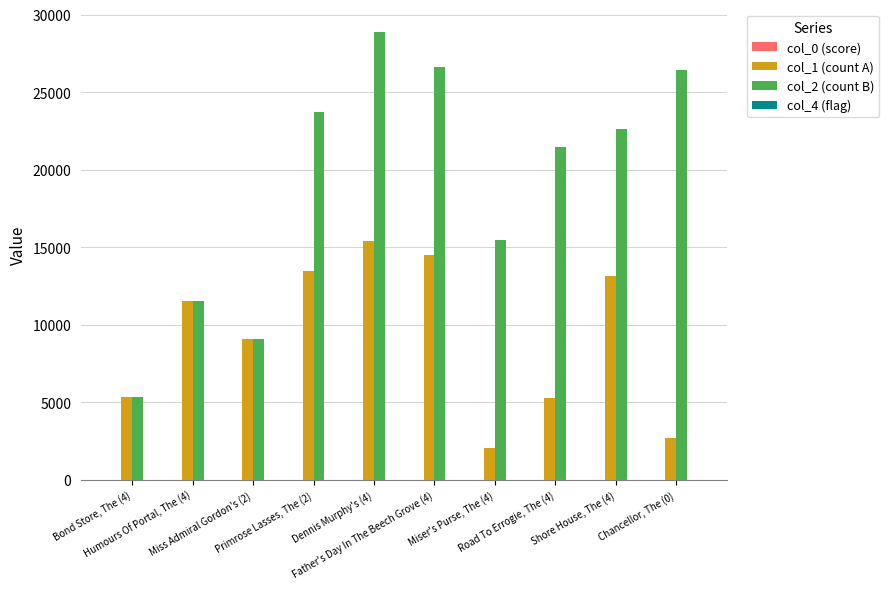

The value of col_2 (count B) at Miss Admiral Gordon's (2) is 9092.0. True or false?

True